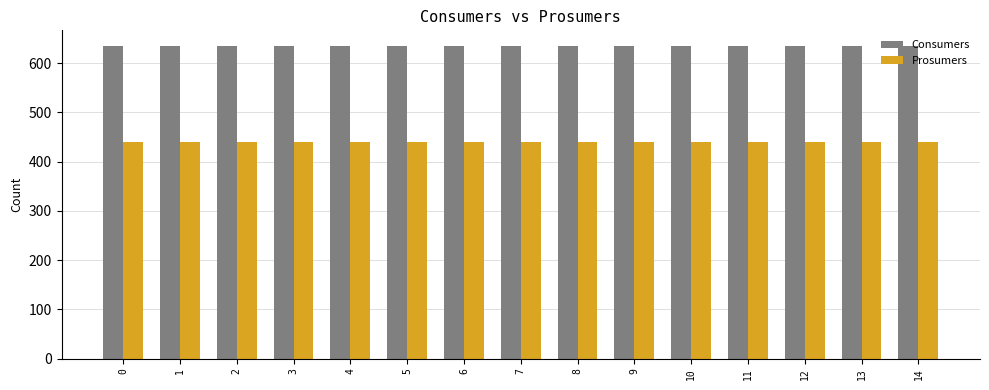

What is the maximum value shown in the chart?

635